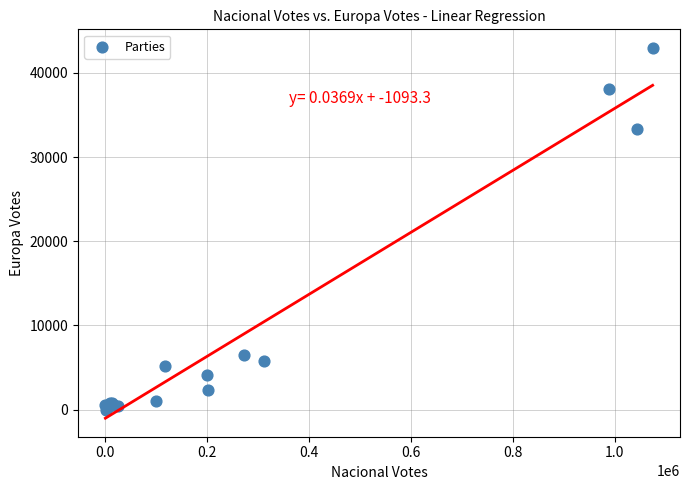

What Y value in the scatter plot is closest to 21486?

33350